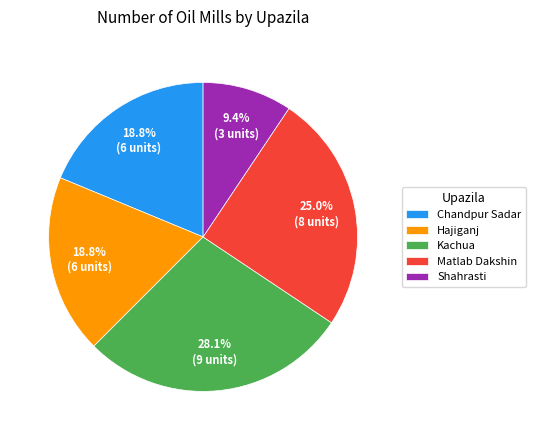

To the nearest percent, what percentage of the pie is Kachua?

28%